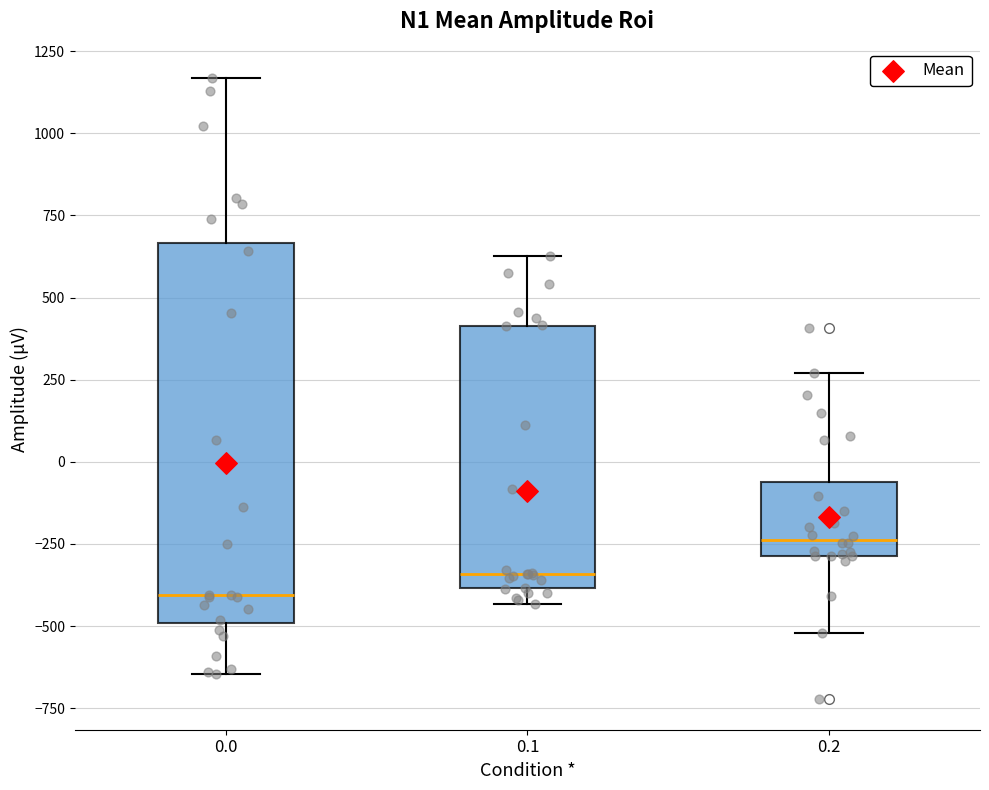

Comparing the boxes themselves (not the whiskers), which one is the tallest?

0.0